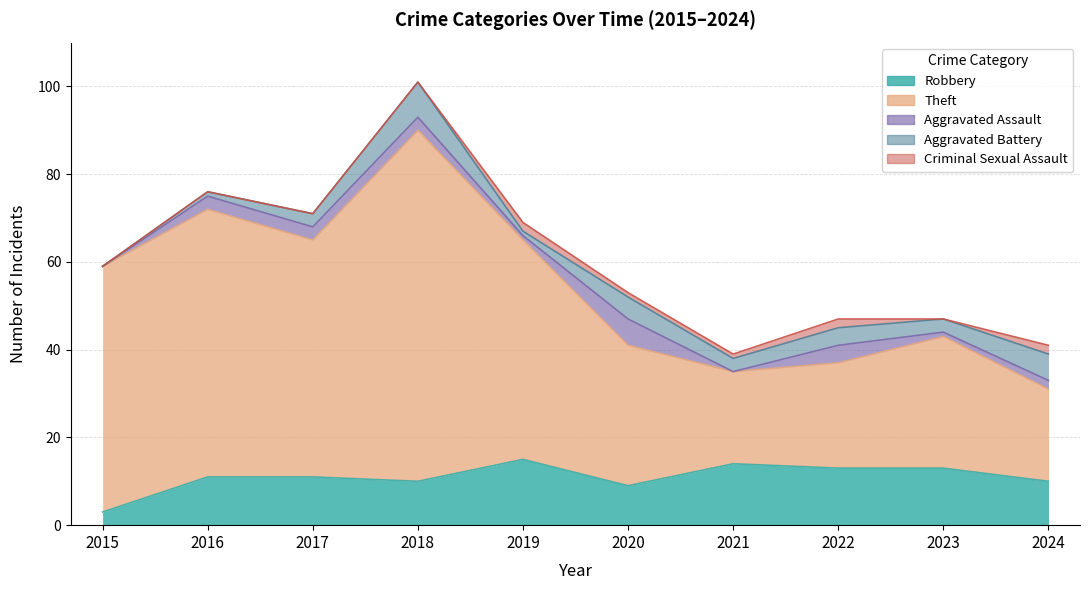

Which series has the largest range (max minus min)?

Theft